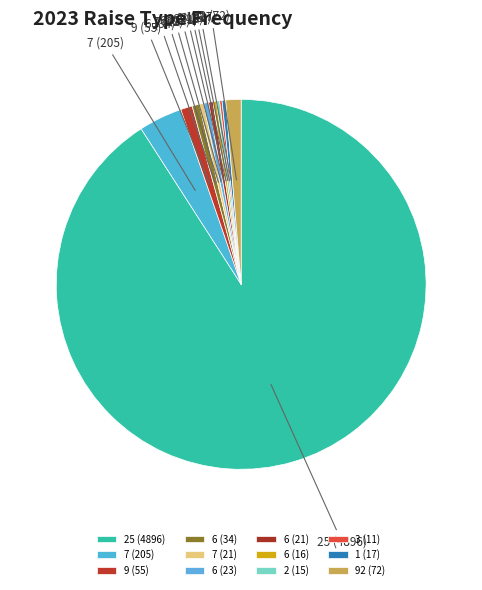

What is the ratio of the value at 6 (16) to the value at 6 (34)?

0.5